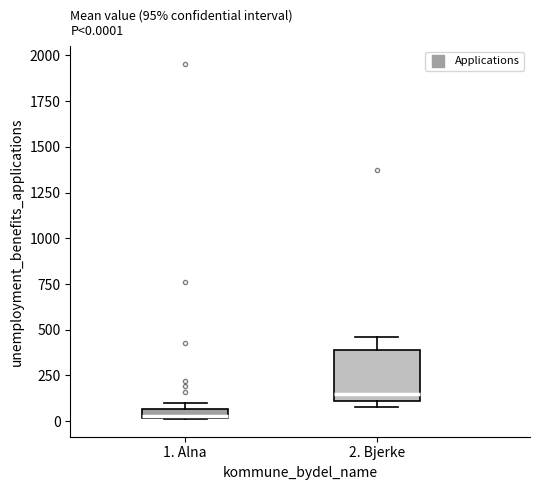

Comparing the boxes themselves (not the whiskers), which one is the tallest?

2. Bjerke